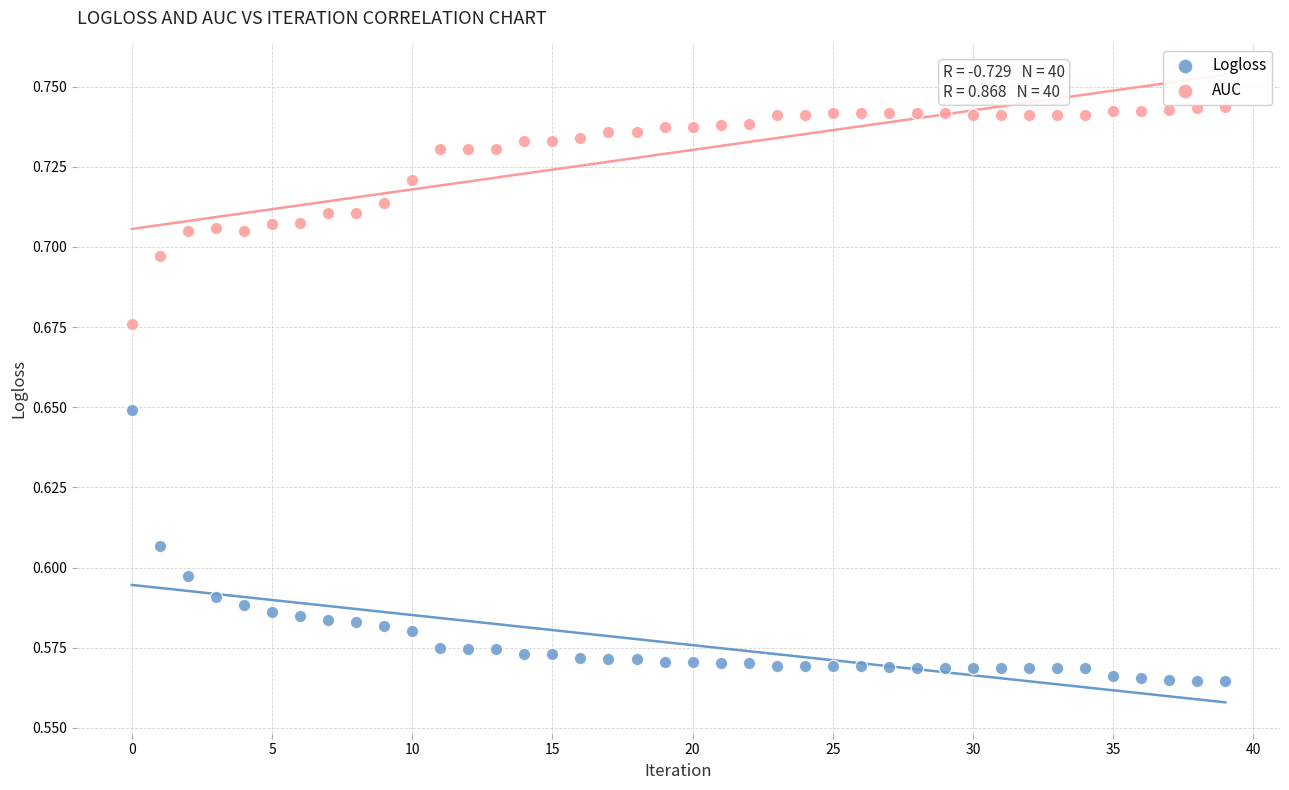

What are all the series names shown in the legend?

Logloss, AUC